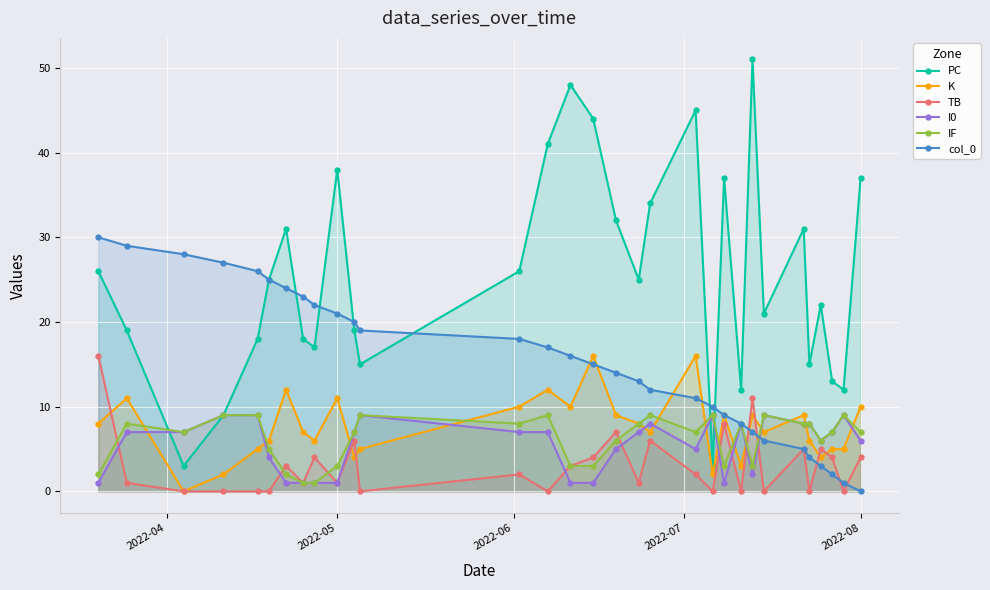

What is the difference between the maximum and minimum values in the I0 series?

8